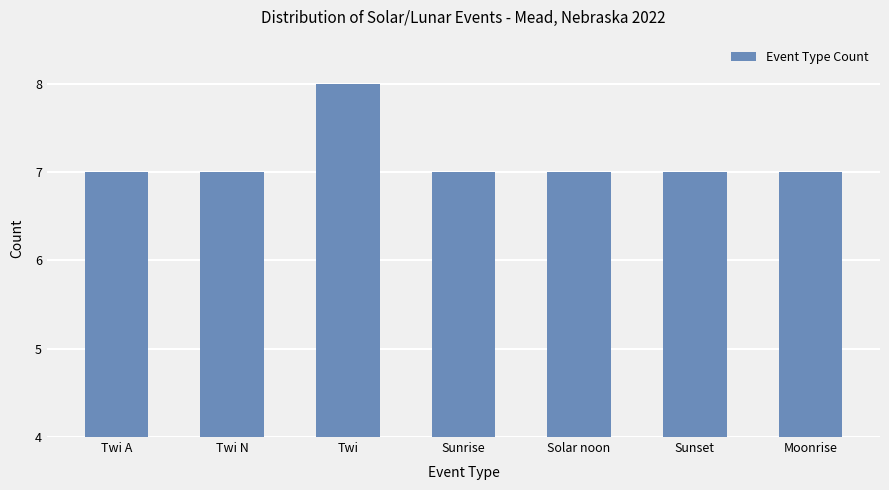

What is the smallest value displayed?

7